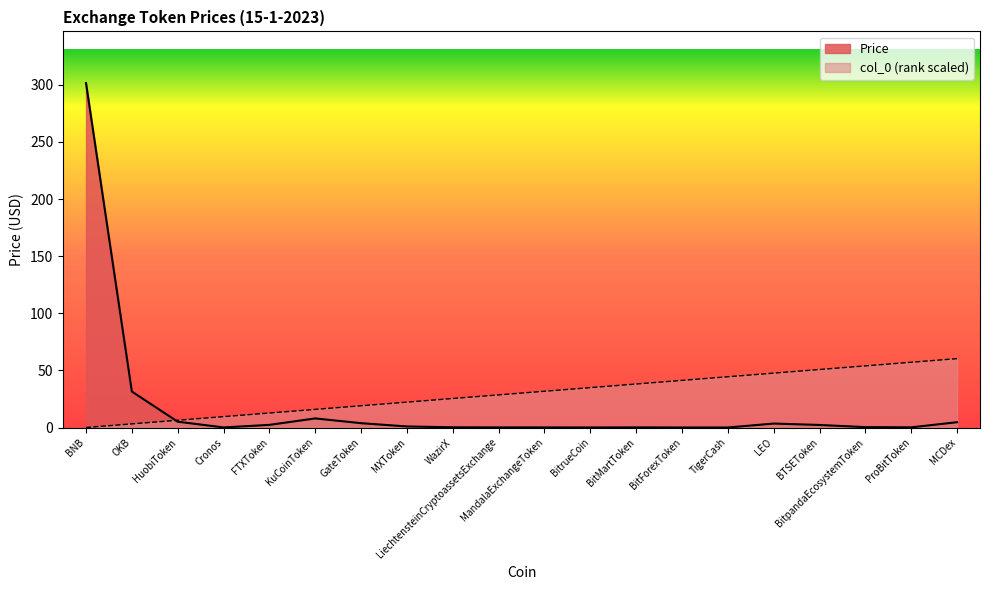

Which series has the largest total across all categories?

col_0